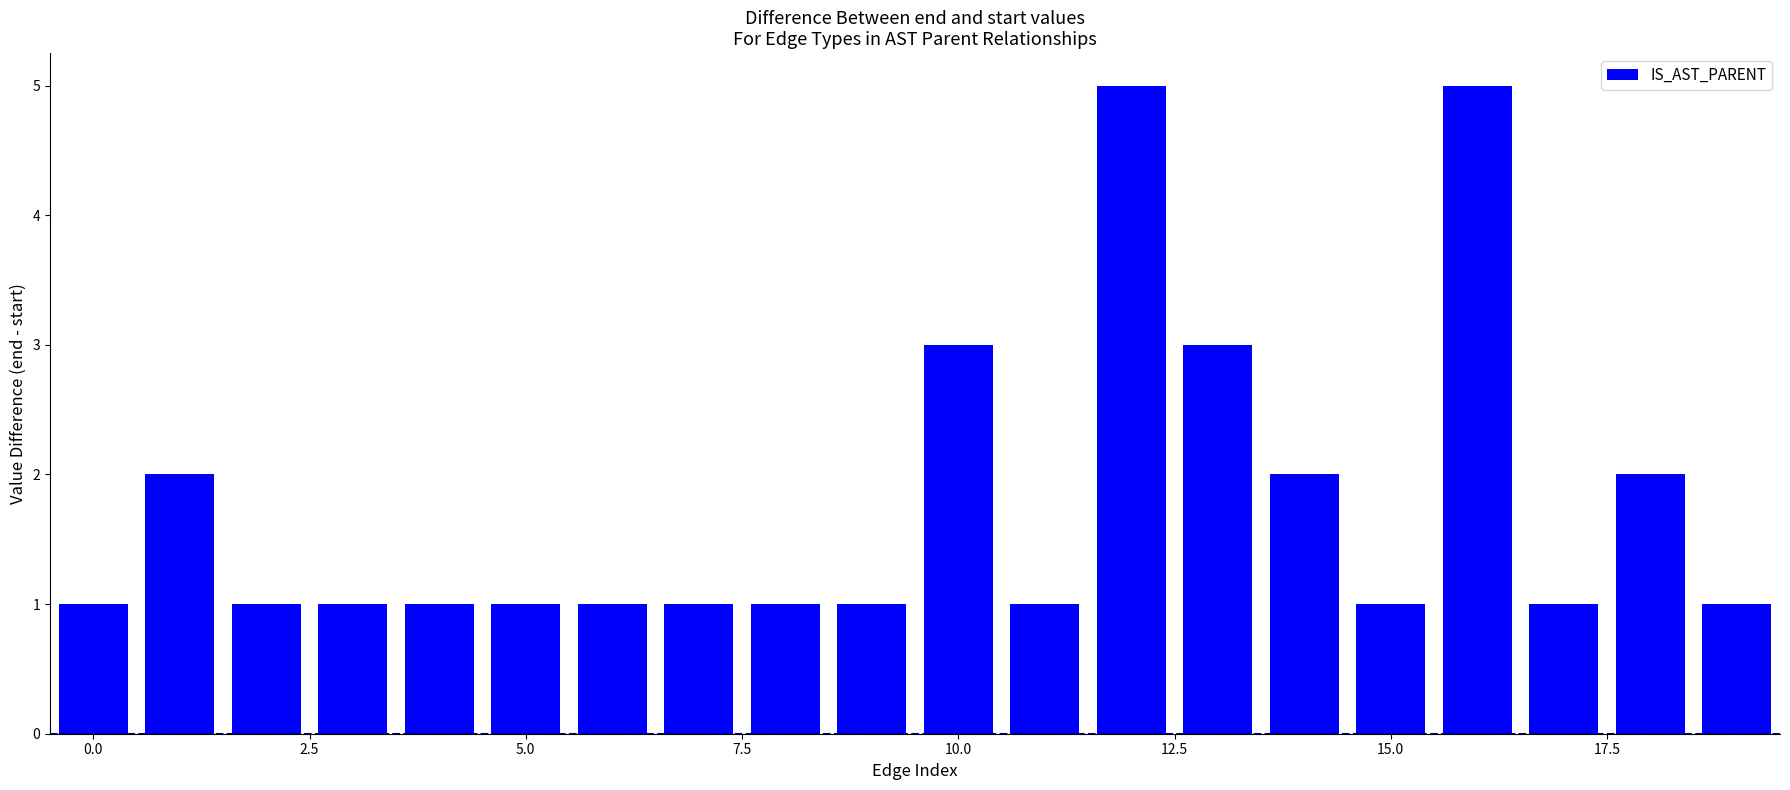

Reading right to left, what are all the values shown in this chart?

1	2	1	5	1	2	3	5	1	3	1	1	1	1	1	1	1	1	2	1